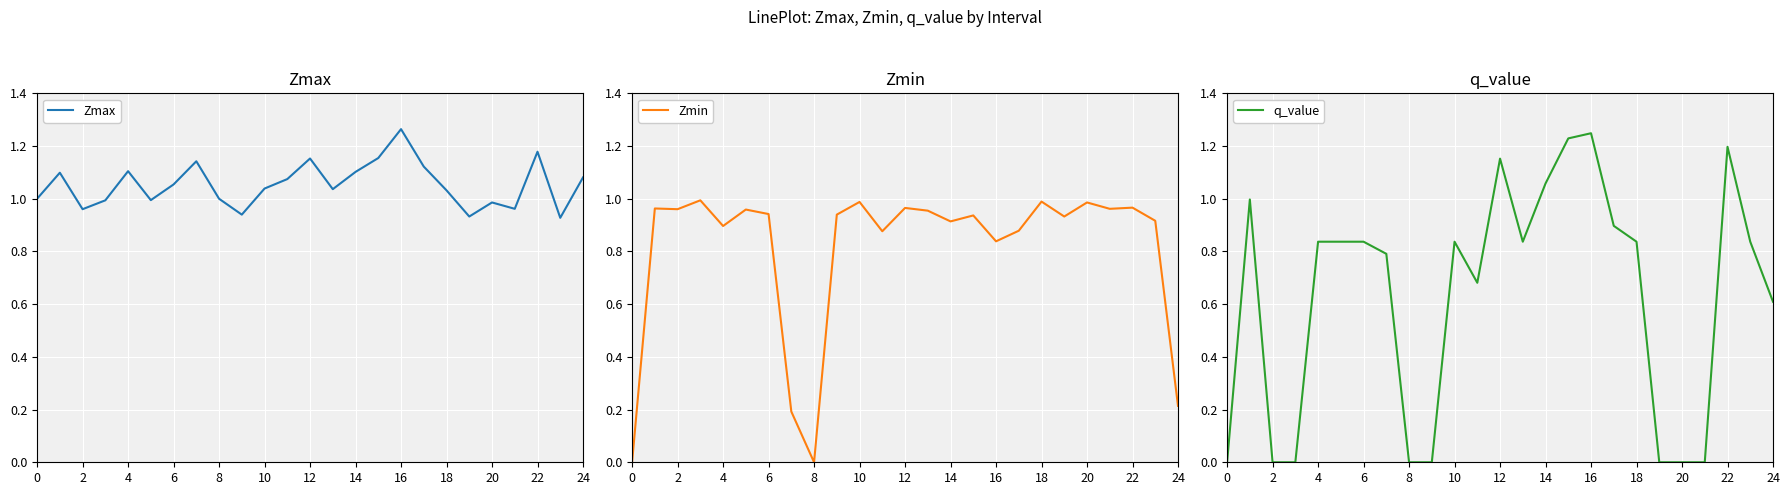

List the series in order of their overall mean, lowest first.

q_value, Zmin, Zmax